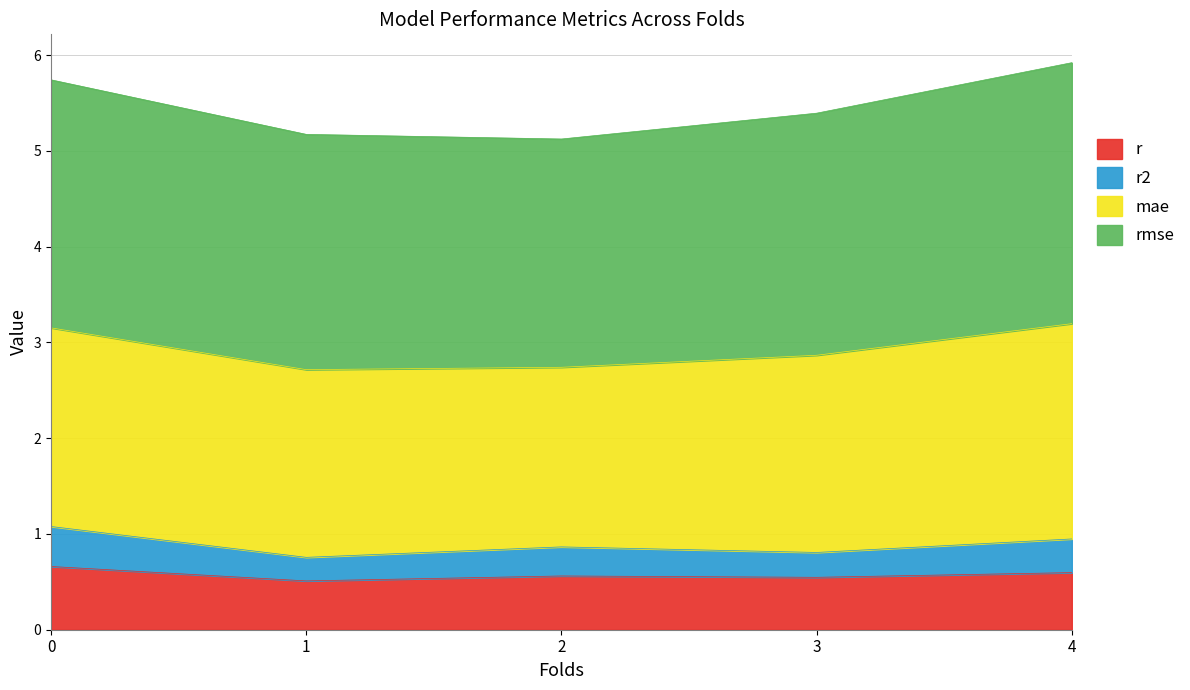

At which category does r2 reach its first local valley?

1